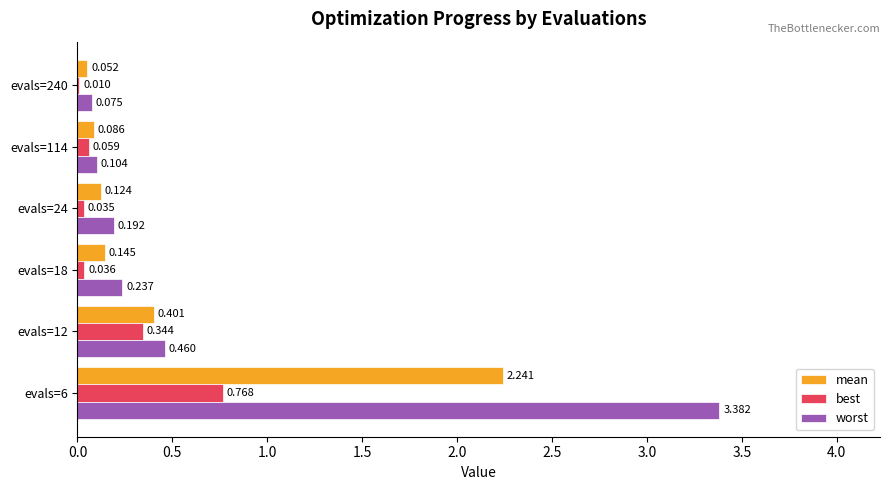

Which series has the largest total across all categories?

worst